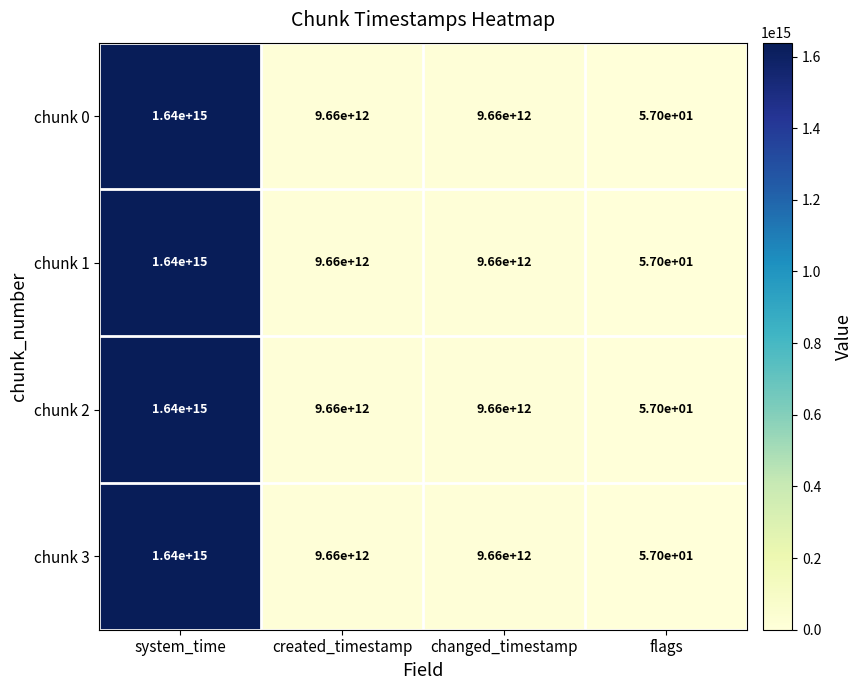

True or false: chunk 2 has a value of 5826418486862 at created_timestamp.

False